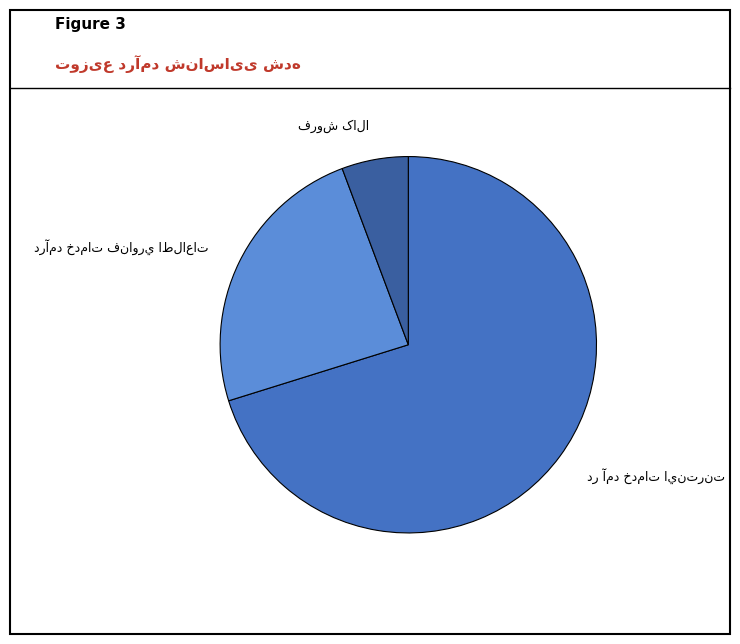

Is there any slice that represents more than half of the pie?

Yes